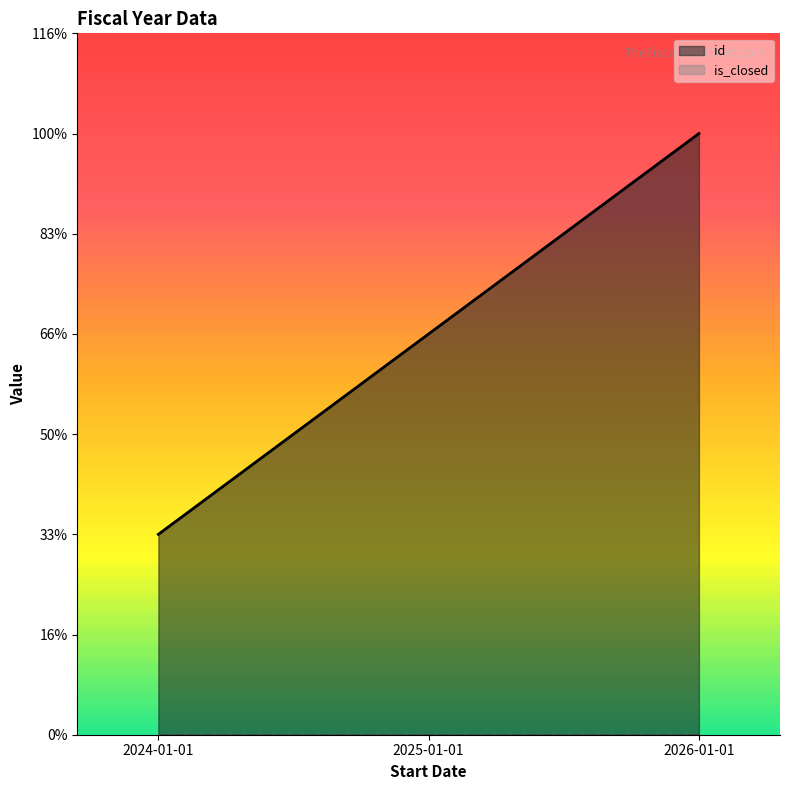

How many data points are above 2?

1